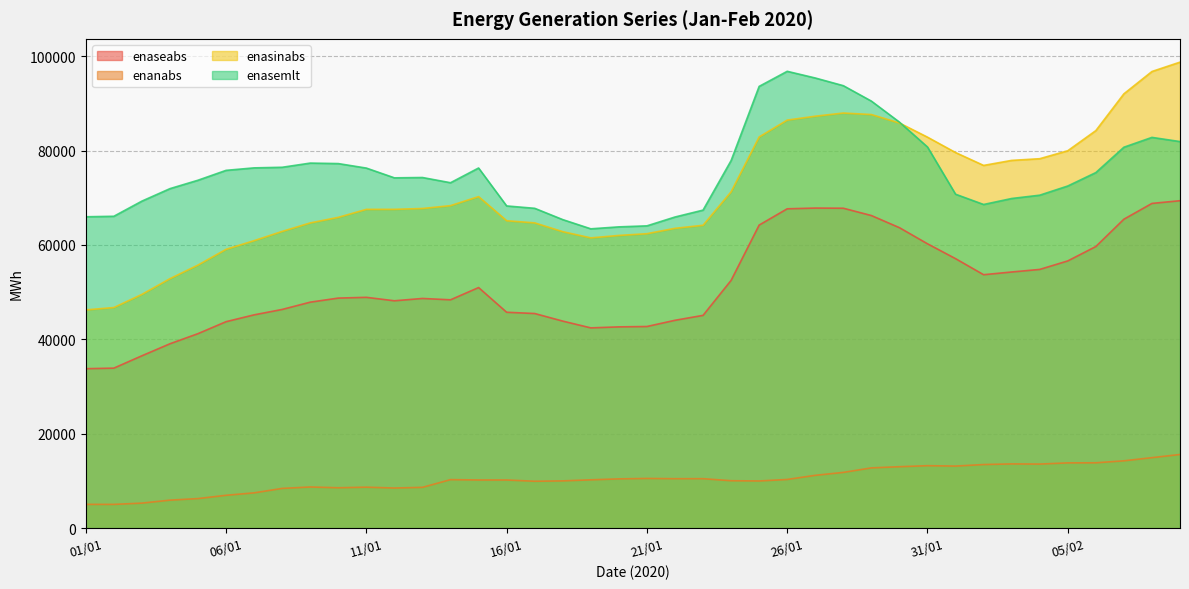

What is the label of the 28th point from the left?

28/01